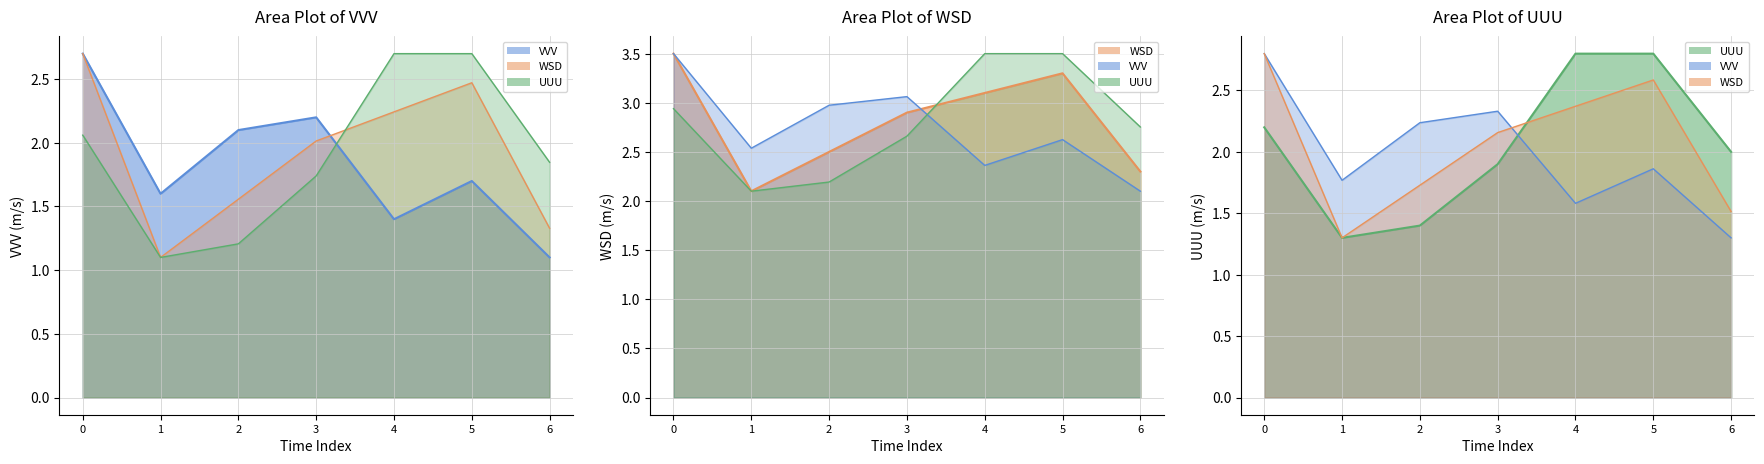

What is the minimum value shown in the chart?

1.1